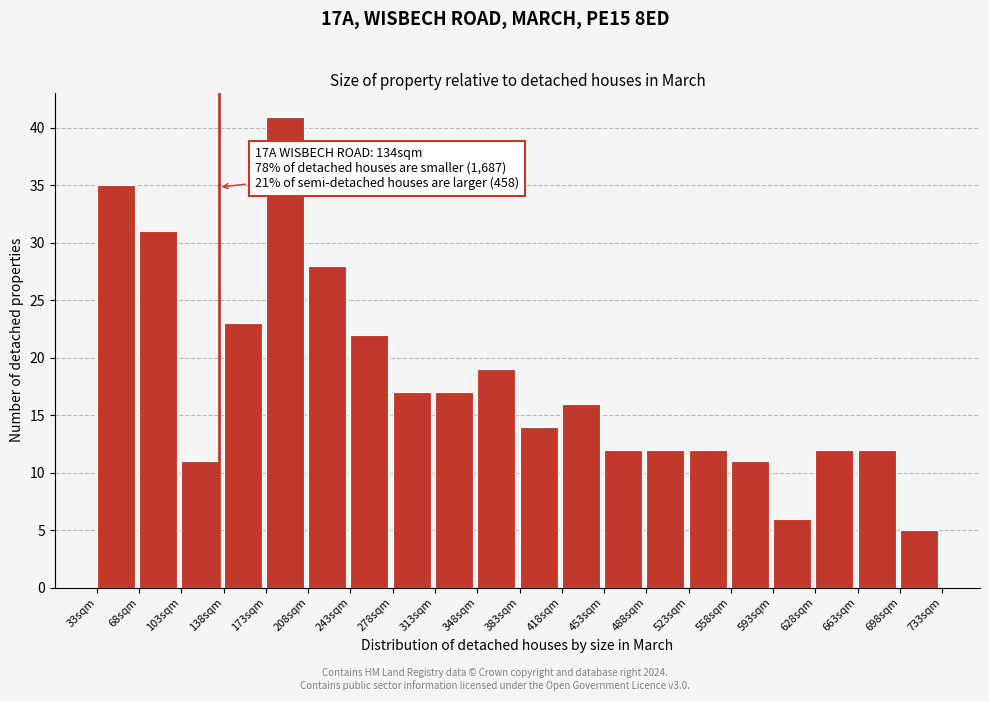

Over which range of the x-axis is the bar tallest?

173 to 208